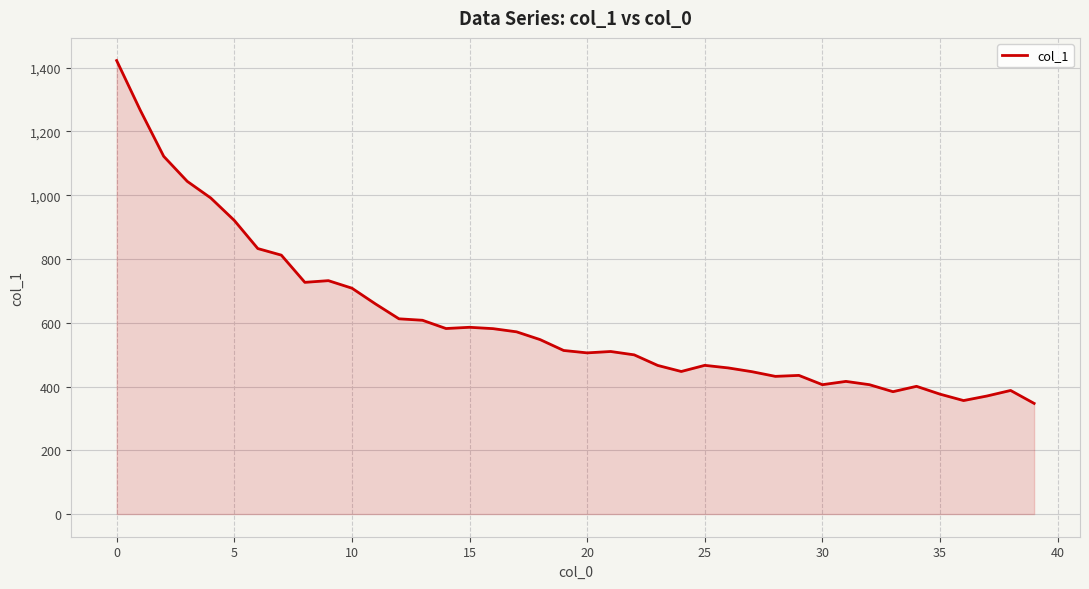

Does the chart display data point markers on the line(s)?

No